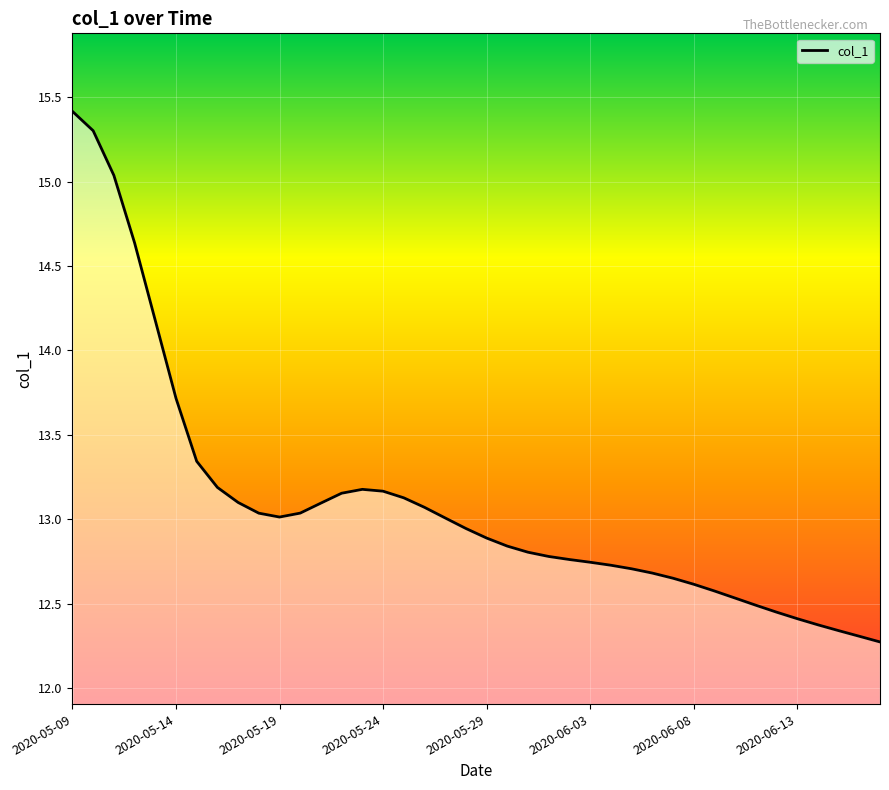

What is the difference between the maximum and minimum values?

3.1